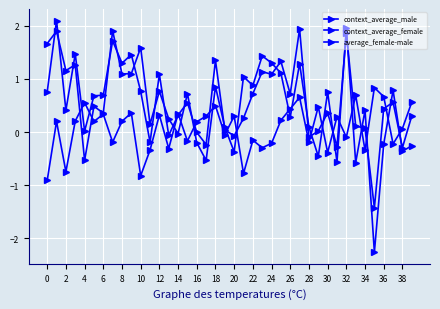

Does the chart have visible grid lines?

Yes